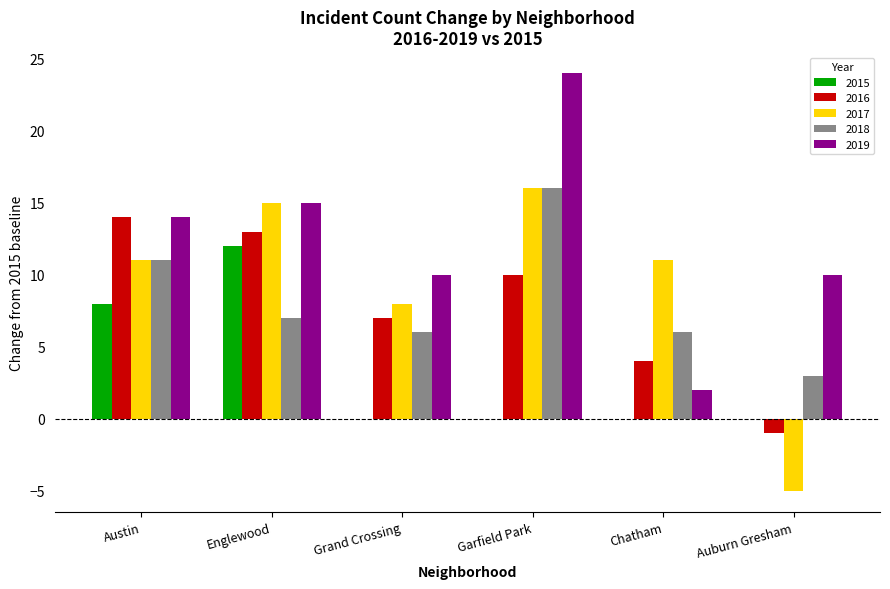

Which series has the largest total across all categories?

2019